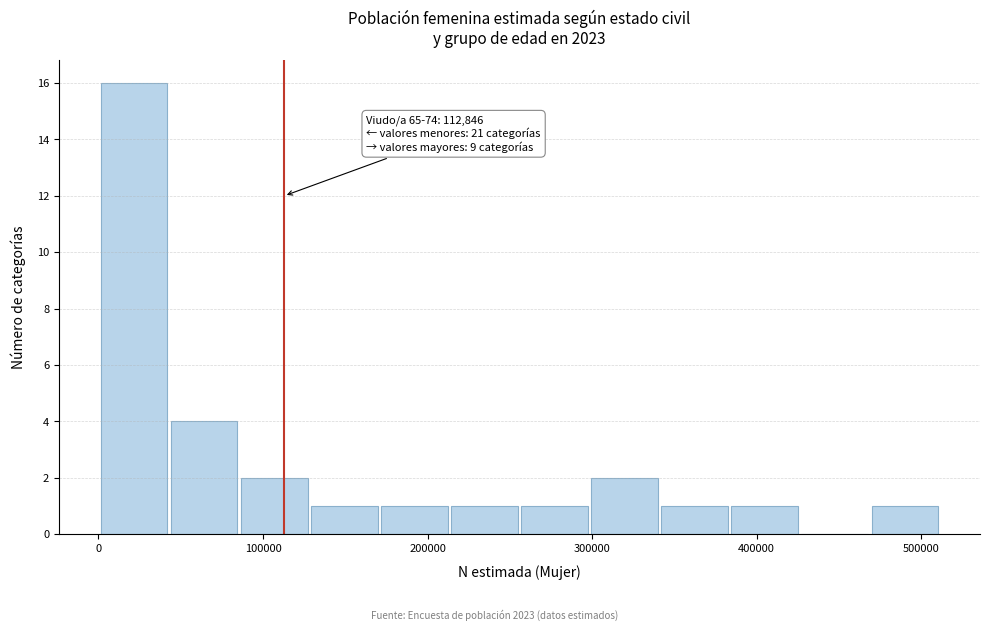

Which range on the x-axis has the tallest bar?

0 to 40000